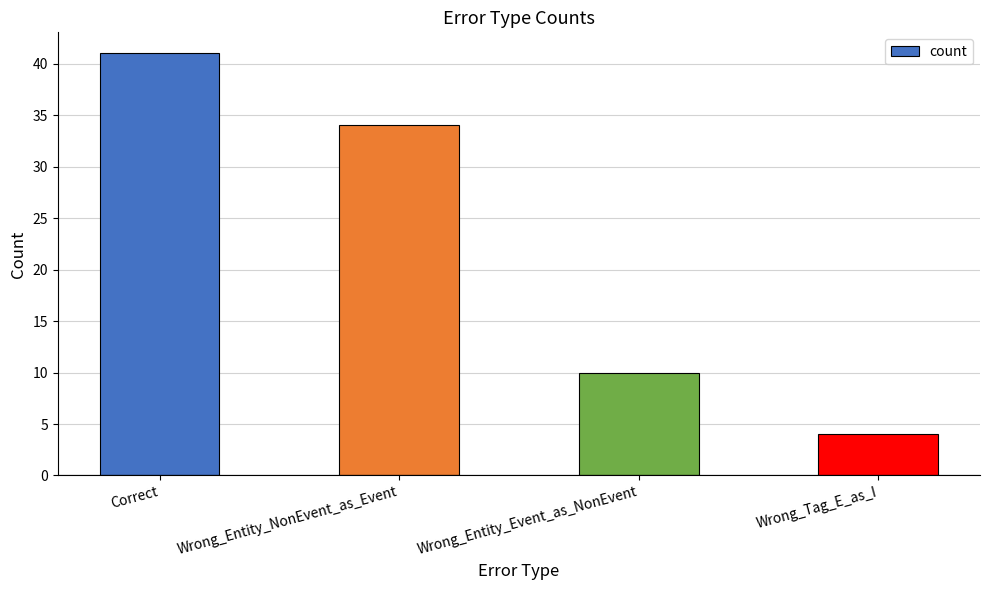

Are the bars horizontal?

No